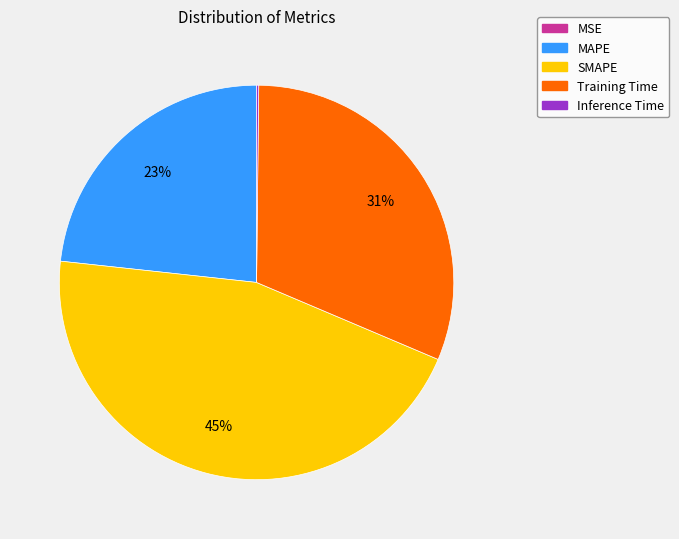

What percentage is the MAPE slice, to the nearest percent?

23%